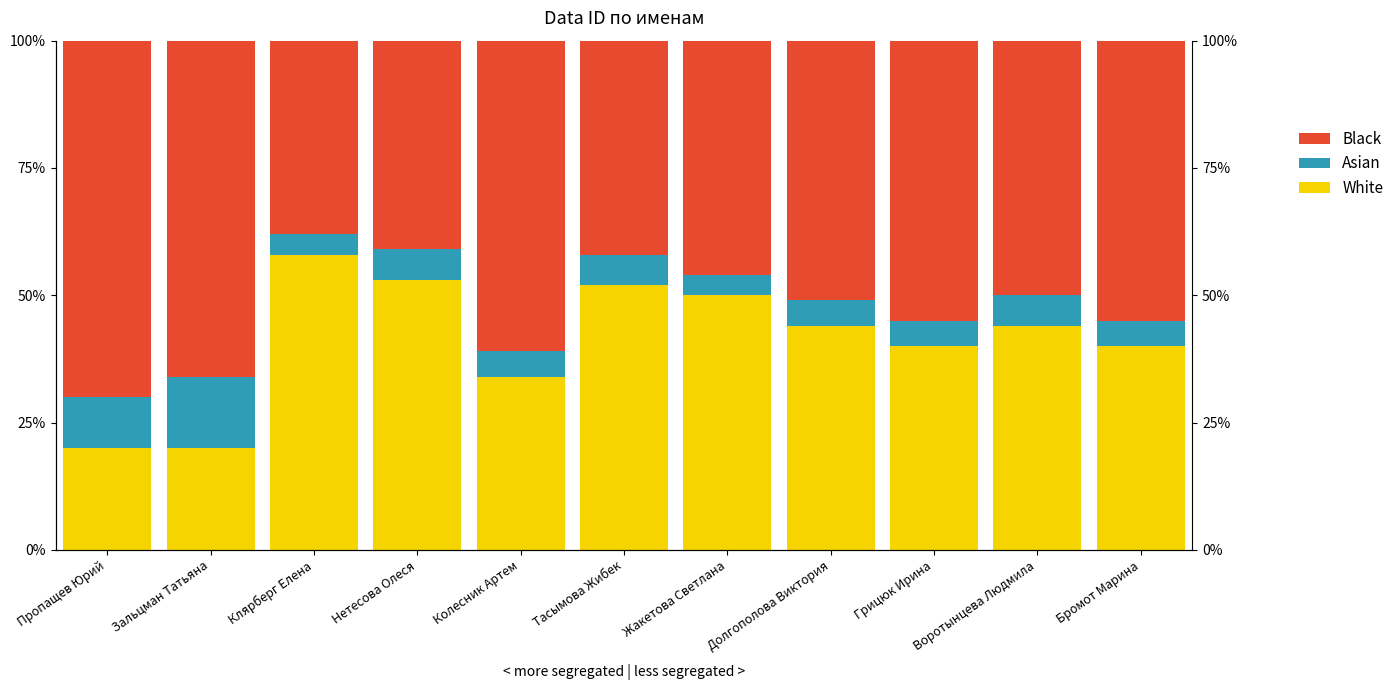

What is the total value across all series at Грицюк Ирина?

100.0